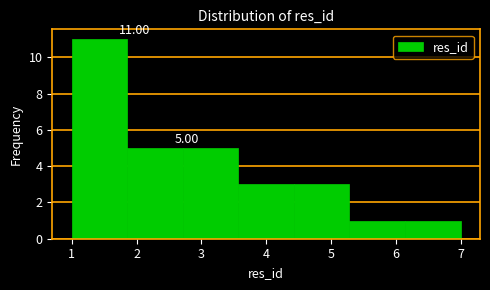

Over which range of the x-axis is the bar tallest?

1.0 to 1.9